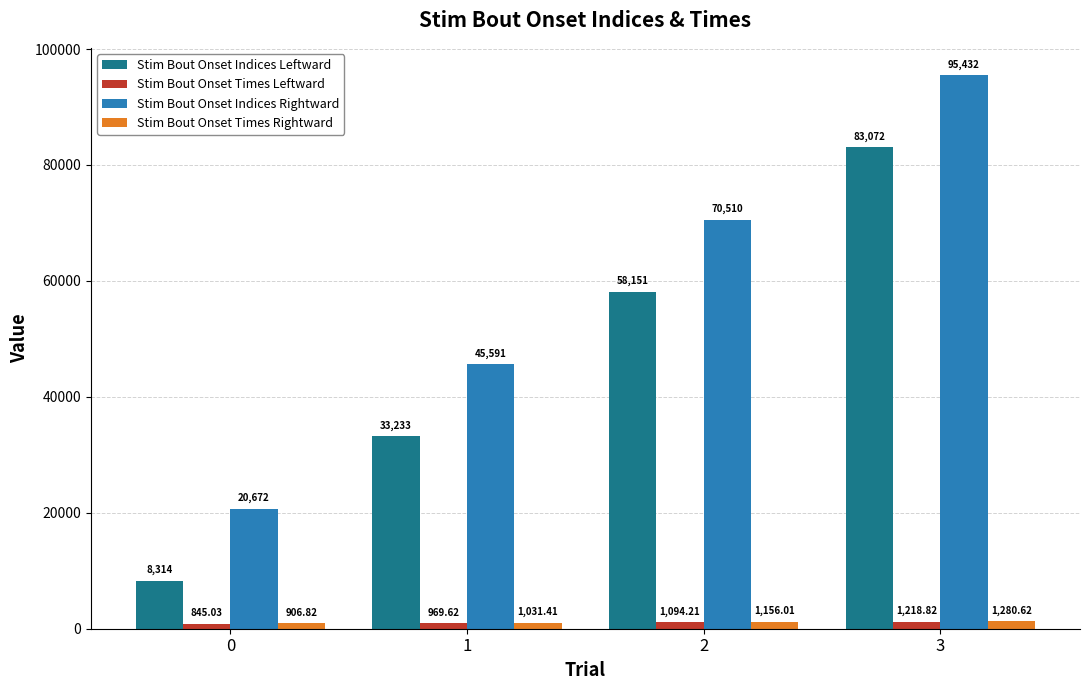

What value does the Stim Bout Onset Indices Rightward series have at 0?

20672.0